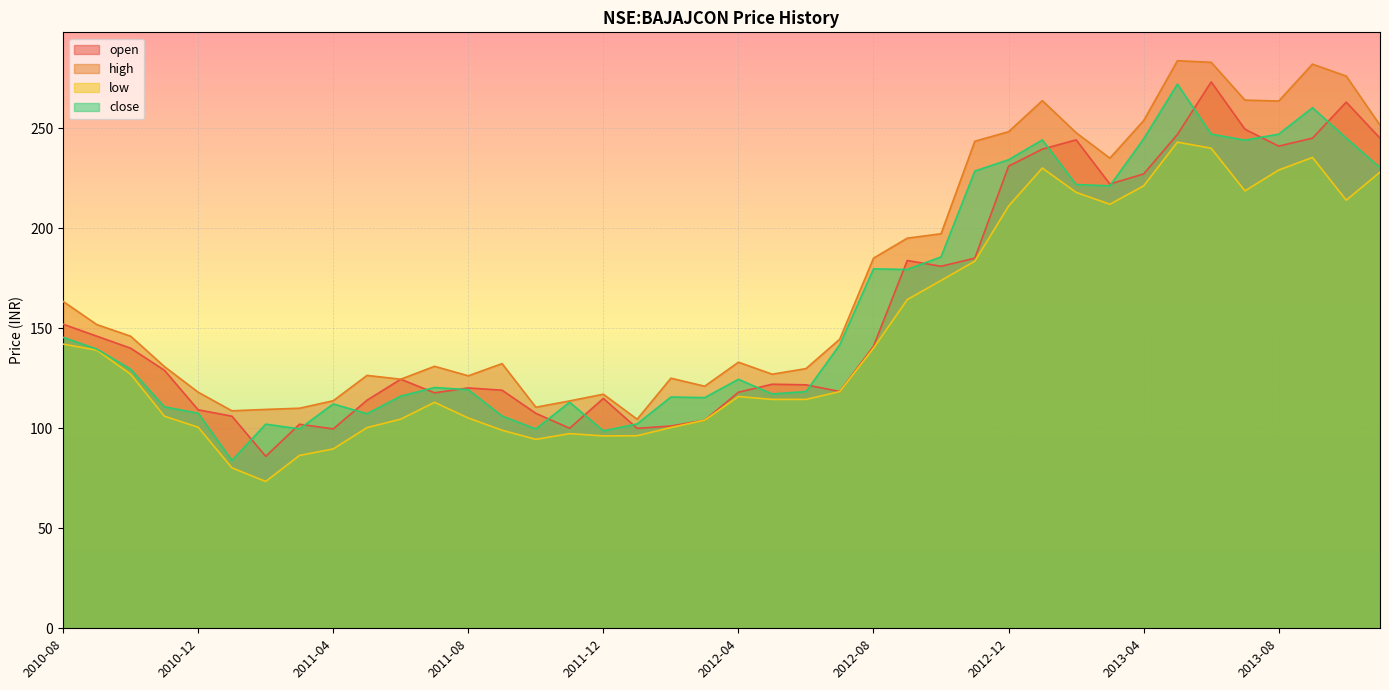

What is the difference between the maximum and minimum values in the low series?

169.6